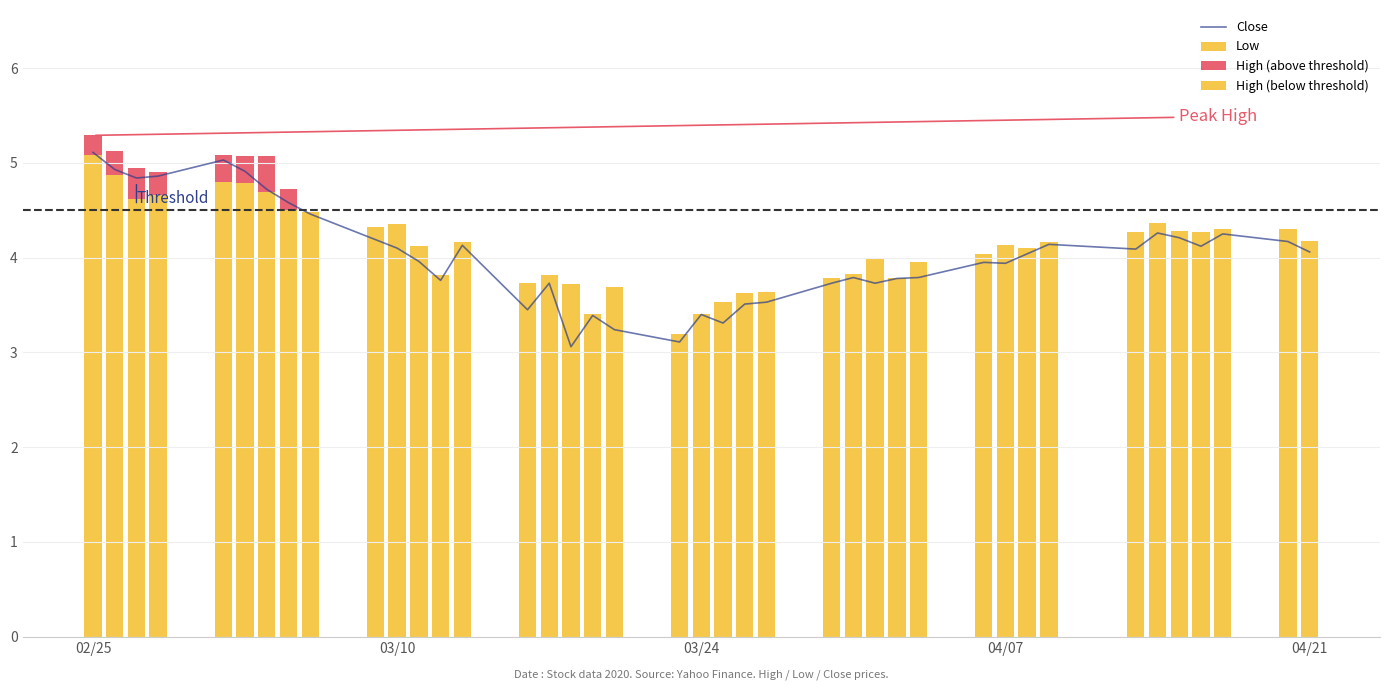

What position from the left is 04/21?

5